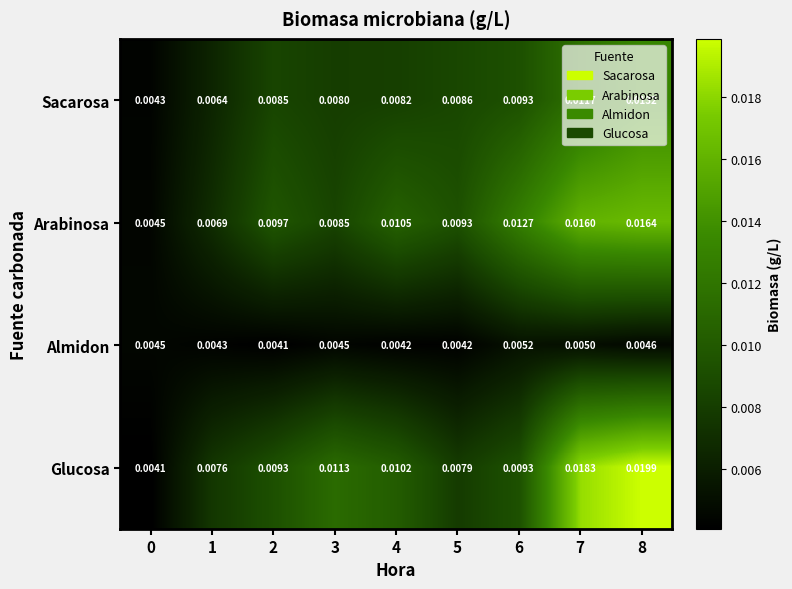

At 5, list the series in order from largest to smallest.

Arabinosa, Sacarosa, Glucosa, Almidon